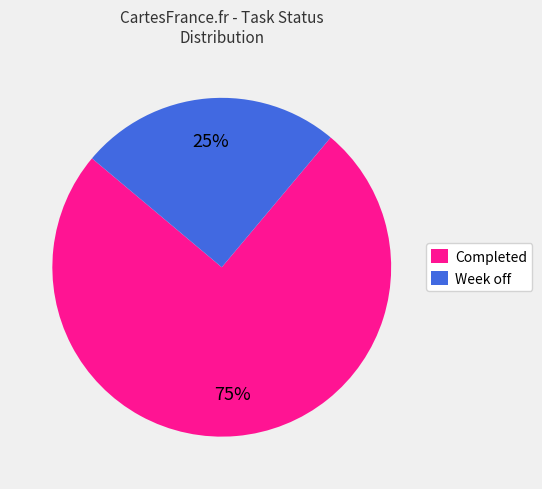

Count the number of slices in the pie.

2